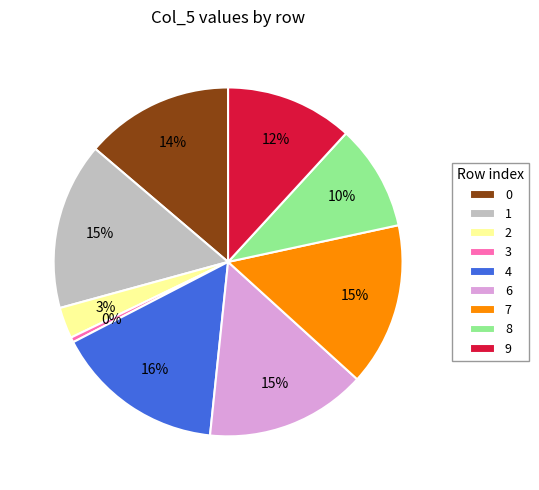

Do 6 and 2 together represent more than half of the pie?

No